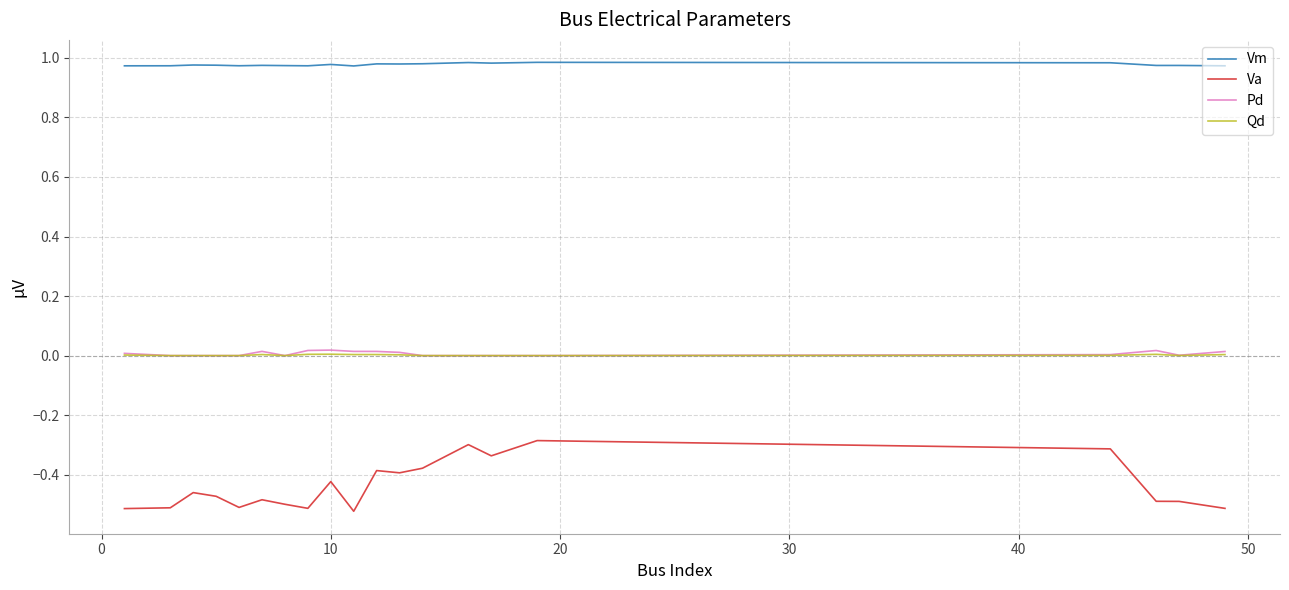

Which series has the widest spread of values?

Va